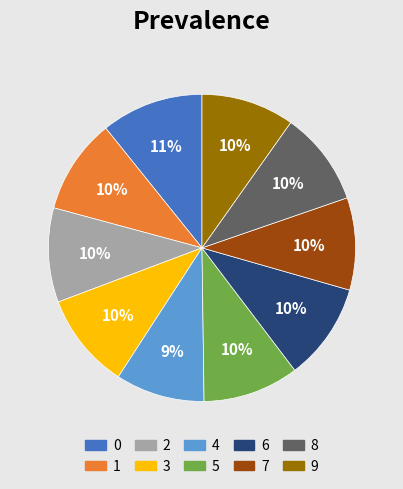

To the nearest percent, what portion does 0 represent?

11%